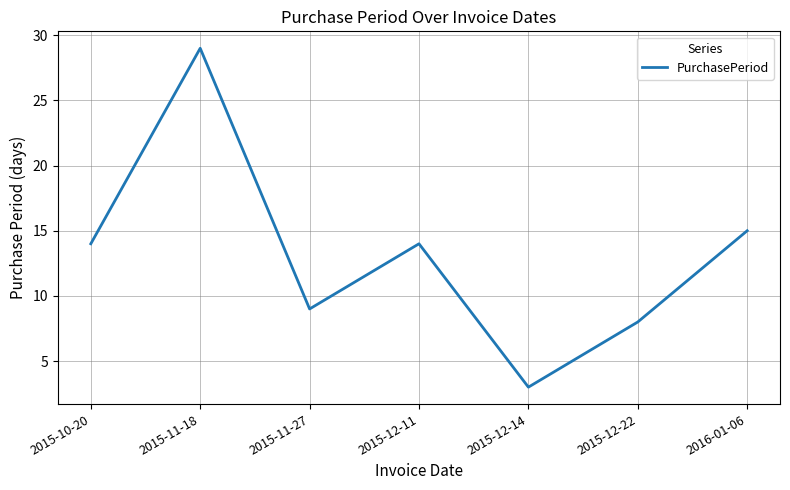

Reading left to right, list all the values displayed in this chart.

2015-10-20=14	2015-11-18=29	2015-11-27=9	2015-12-11=14	2015-12-14=3	2015-12-22=8	2016-01-06=15